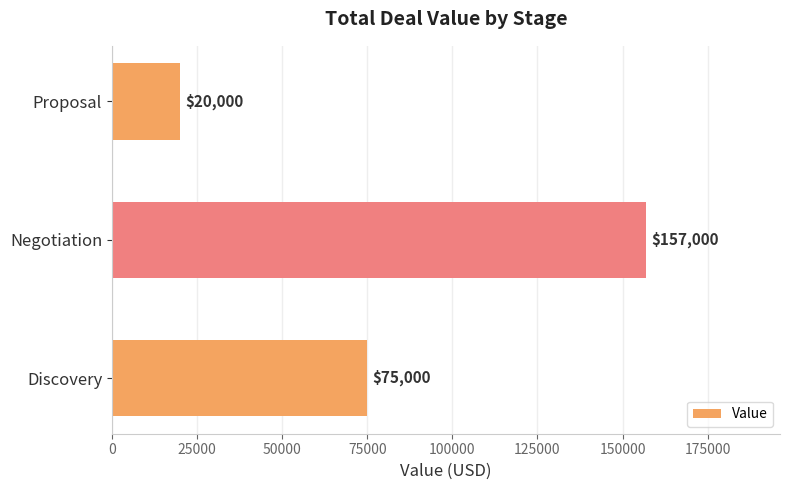

Reading bottom to top, list all the values displayed in this chart.

75000	157000	20000